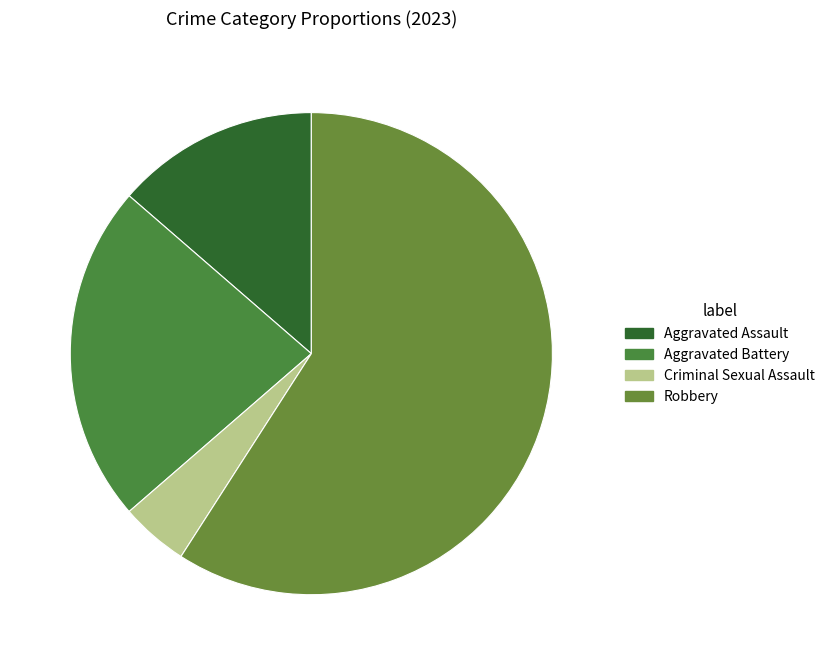

True or false: Aggravated Assault accounts for 1% of the total.

False